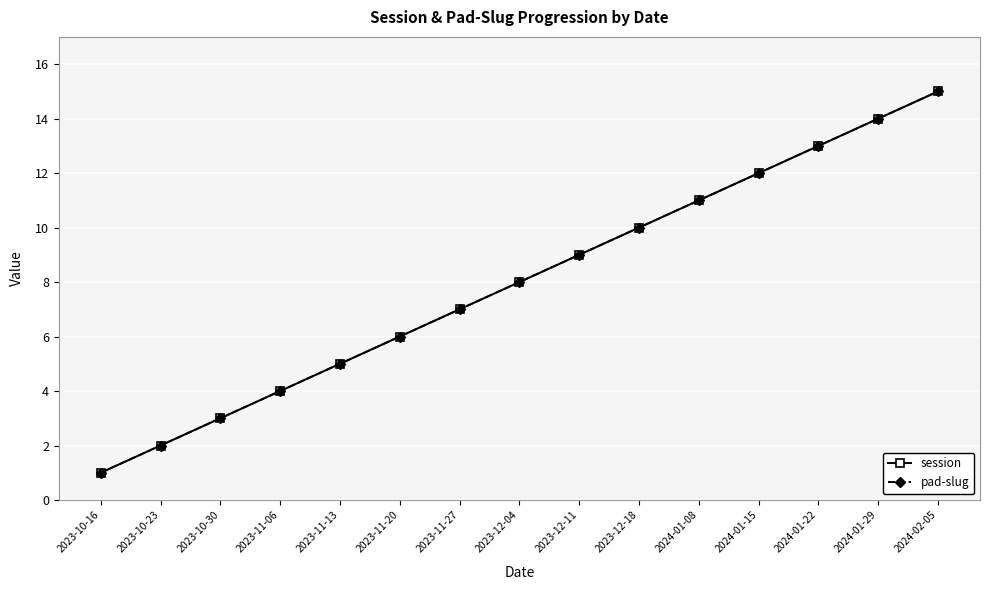

The session series shows 10 at 2023-12-18. True or false?

True